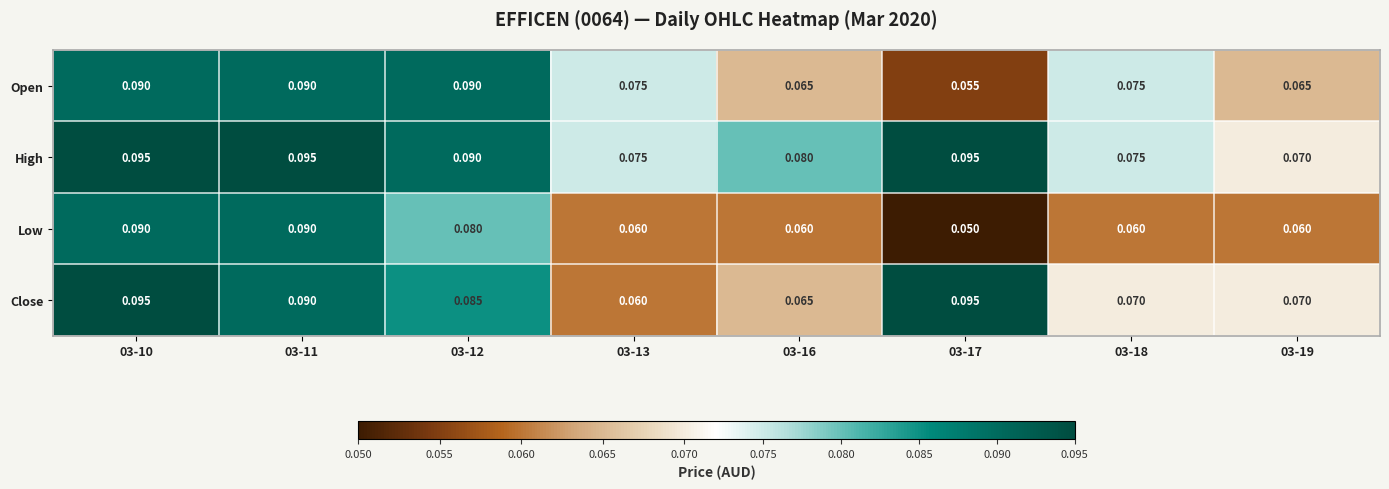

At how many categories does at least one series exceed 0?

8